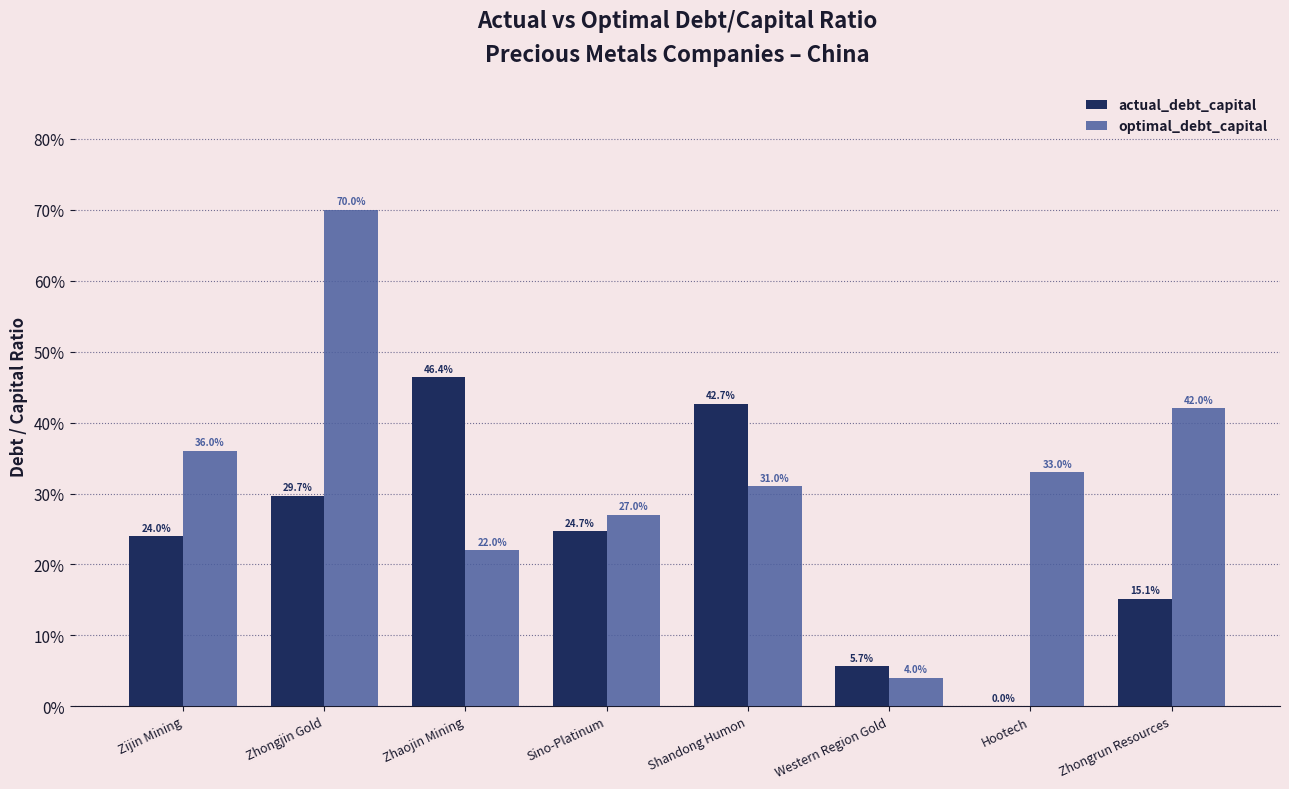

Count the number of data series in this chart.

2